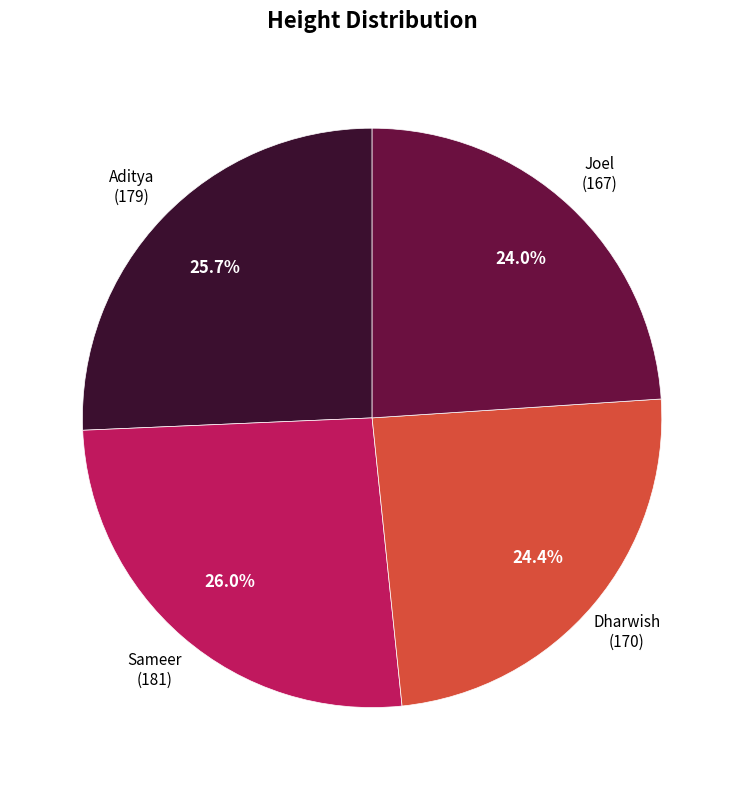

To the nearest percent, what percentage of the pie is Aditya?

26%